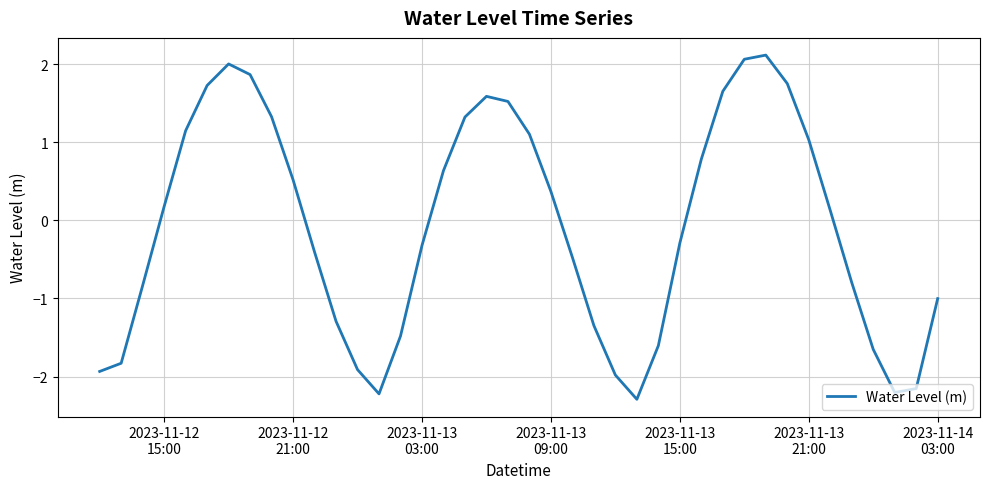

How many values are above zero?

20